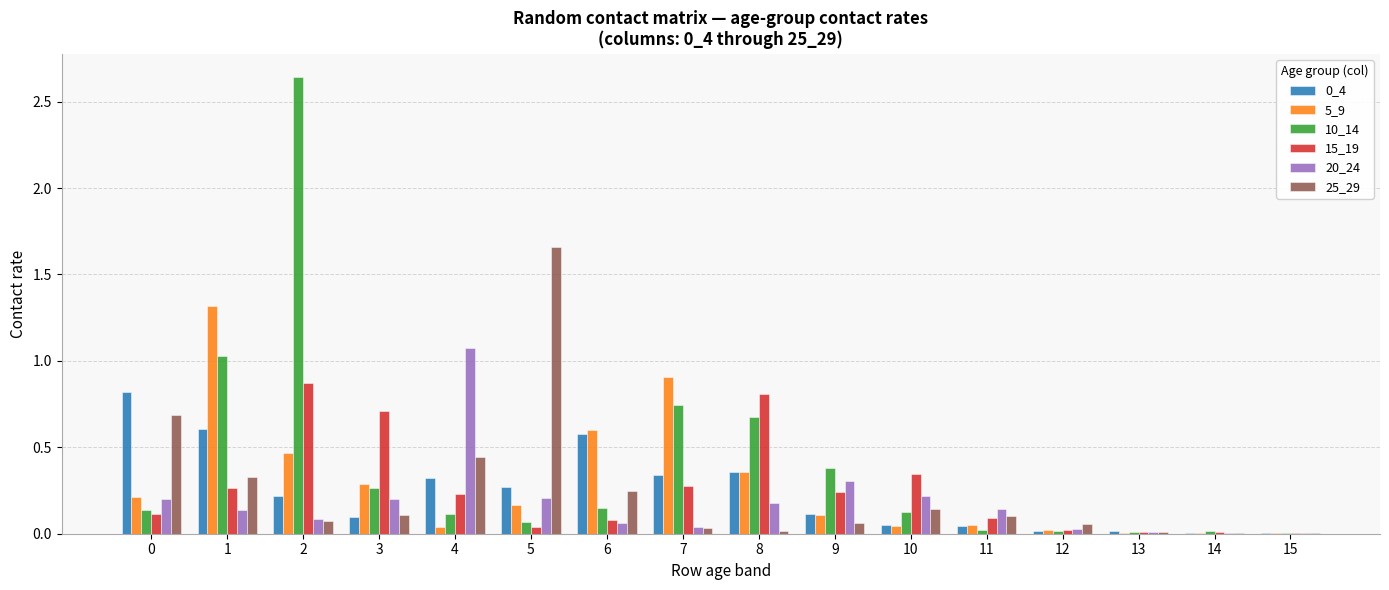

Which series has the largest total across all categories?

10_14